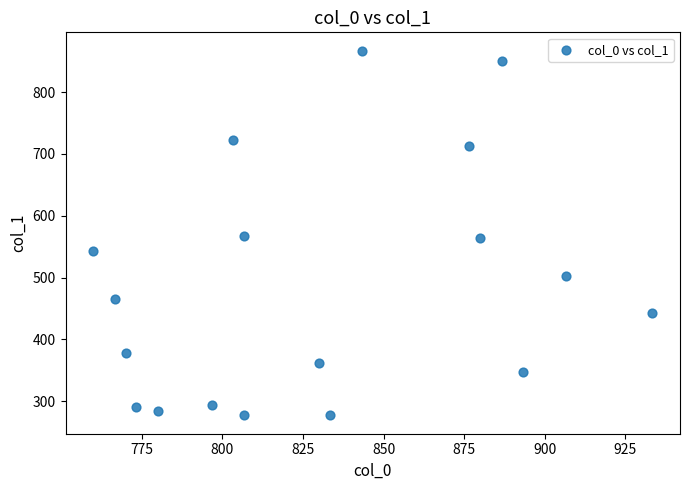

What is the range of Y values (max minus min)?

590.6